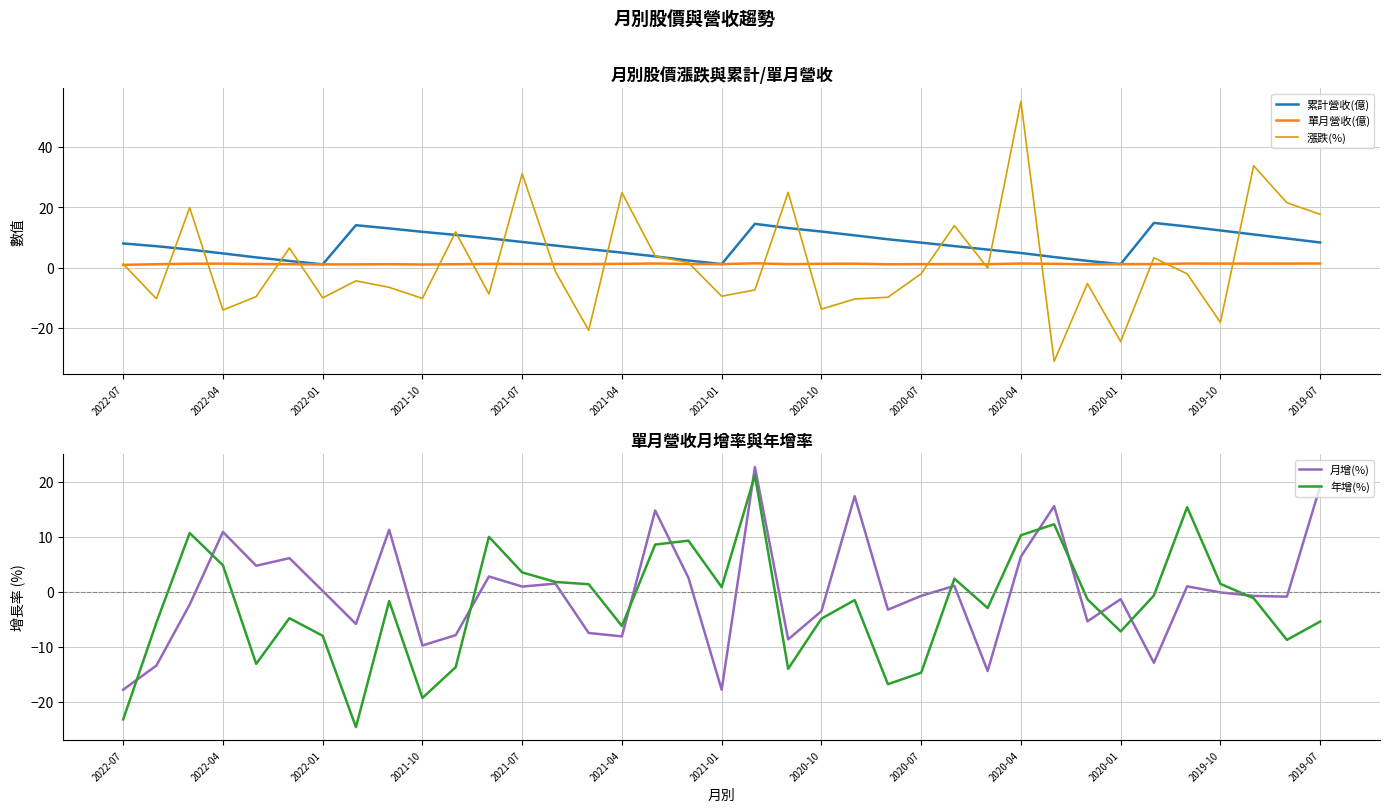

What is the maximum value for 漲跌(%)?

55.1